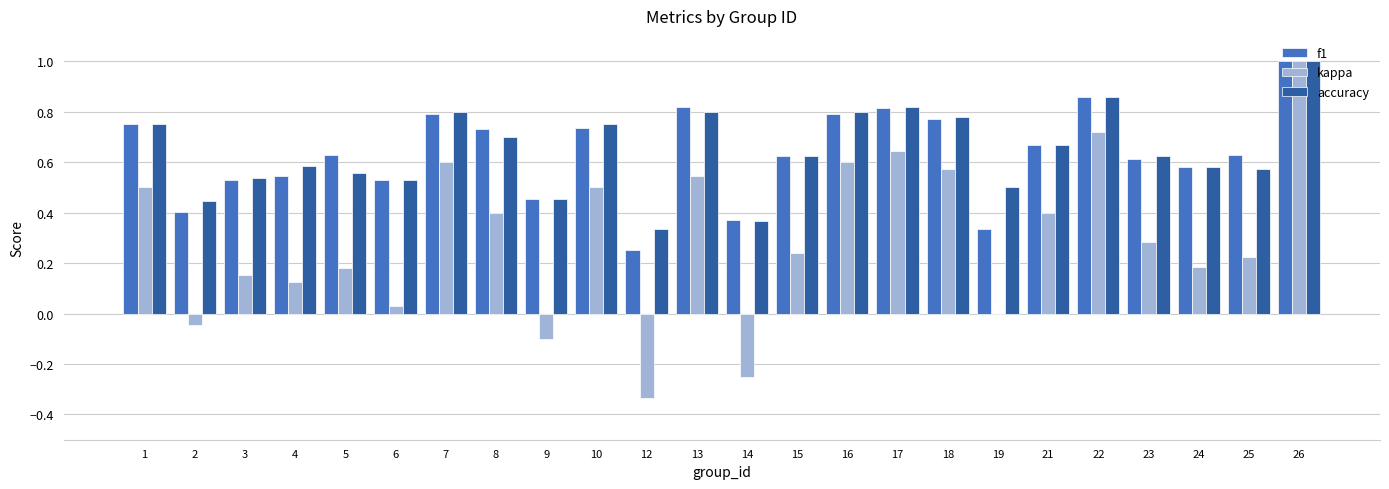

What is the sum of all accuracy values?

15.4